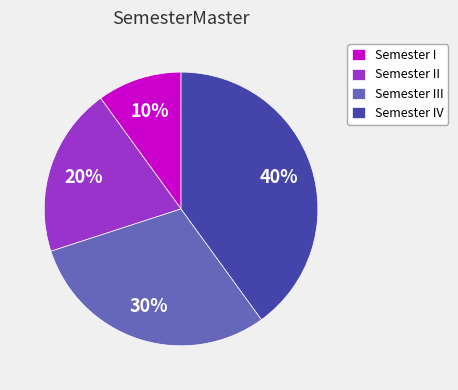

The Semester II slice represents 20% of the pie. True or false?

True